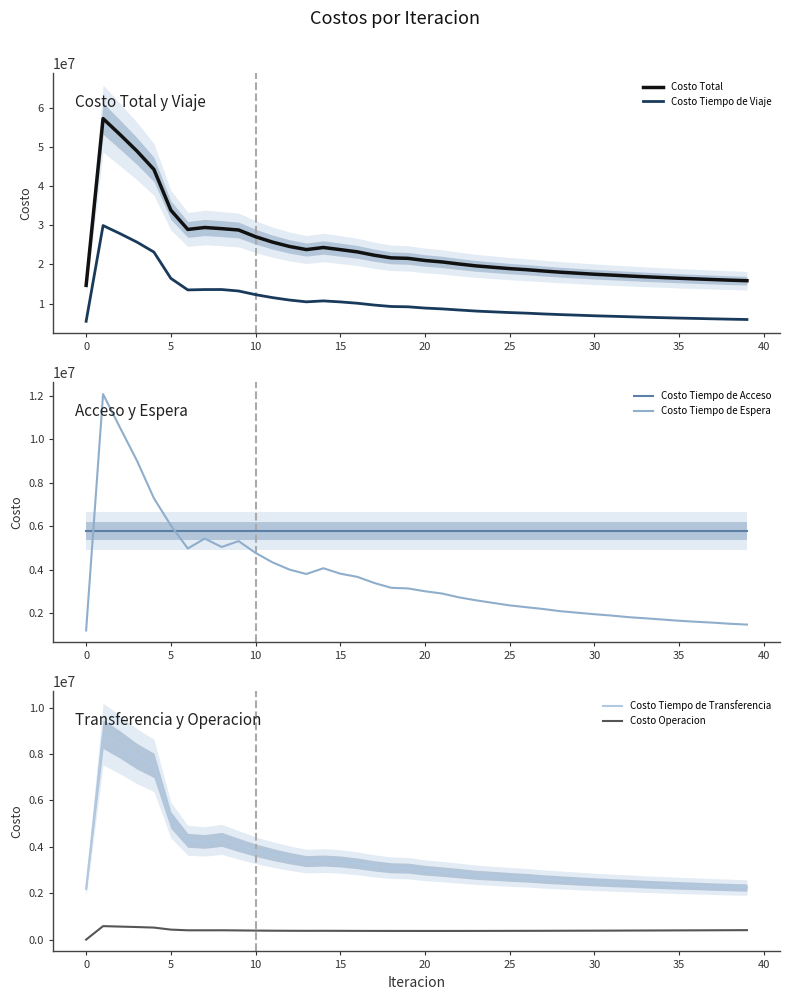

Which series has the largest range (max minus min)?

Costo Total